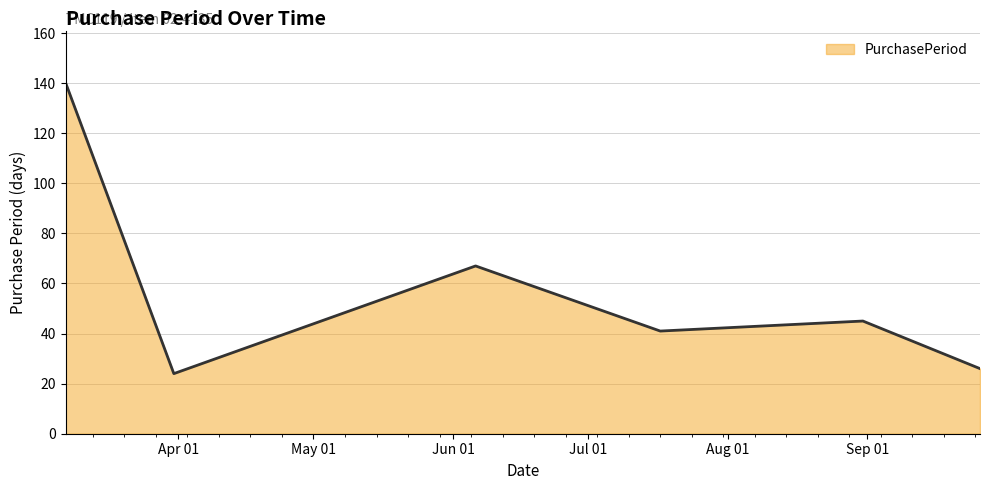

Count the number of categories in the chart.

6